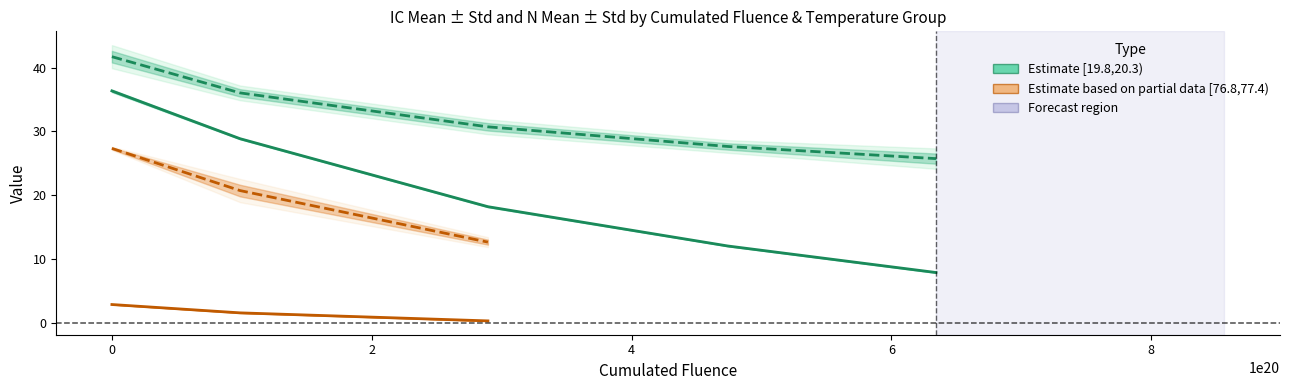

What is the sum of all ic_mean values?

107.9